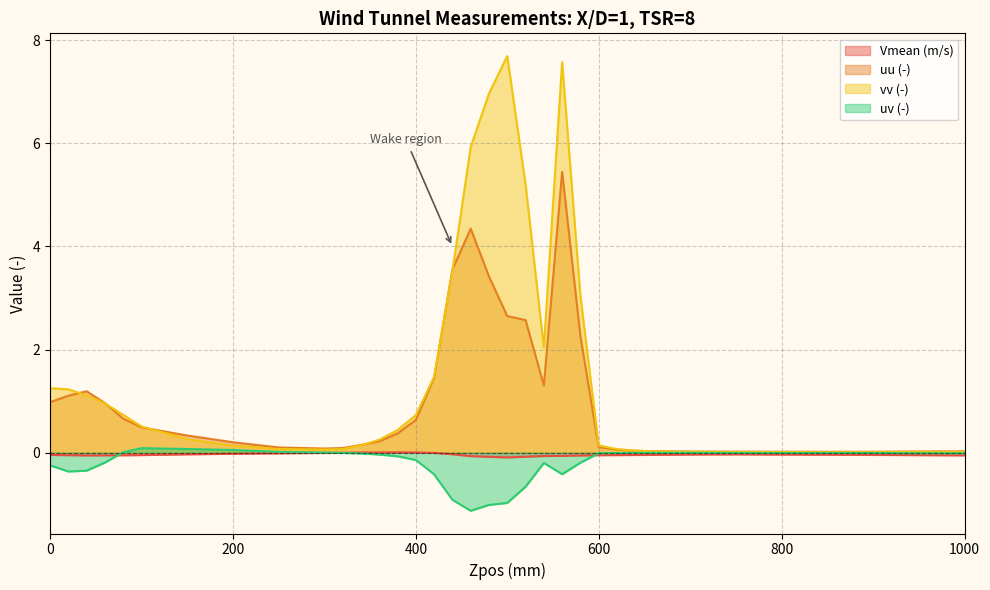

Reading left to right, extract all data points from this chart.

Vmean (m/s): -0.0	-0.1	-0.1	-0.1	-0.1	-0.0	-0.0	-0.0	-0.0	-0.0	-0.0	0.0	0.0	0.0	0.0	-0.0	-0.0	-0.1	-0.1	-0.1	-0.1	-0.1	-0.1	-0.1	-0.1	-0.0	-0.0	-0.0	-0.0	-0.0	-0.0	-0.0	-0.0	-0.0	-0.0	-0.1
uu (-): 1.0	1.1	1.2	1.0	0.7	0.5	0.3	0.2	0.1	0.1	0.1	0.1	0.2	0.4	0.6	1.5	3.6	4.3	3.4	2.6	2.6	1.3	5.4	2.3	0.1	0.1	0.0	0.0	0.0	0.0	0.0	0.0	0.0	0.0	0.0	0.0
vv (-): 1.2	1.2	1.1	1.0	0.7	0.5	0.3	0.1	0.1	0.1	0.1	0.1	0.2	0.4	0.7	1.5	3.5	5.9	7.0	7.7	5.2	2.0	7.6	3.0	0.1	0.1	0.0	0.0	0.0	0.0	0.0	0.0	0.0	0.0	0.0	0.0
uv (-): -0.2	-0.4	-0.4	-0.2	0.0	0.1	0.1	0.1	0.0	0.0	-0.0	-0.0	-0.0	-0.1	-0.1	-0.4	-0.9	-1.1	-1.0	-1.0	-0.7	-0.2	-0.4	-0.2	-0.0	-0.0	-0.0	-0.0	-0.0	-0.0	-0.0	-0.0	-0.0	-0.0	-0.0	-0.0